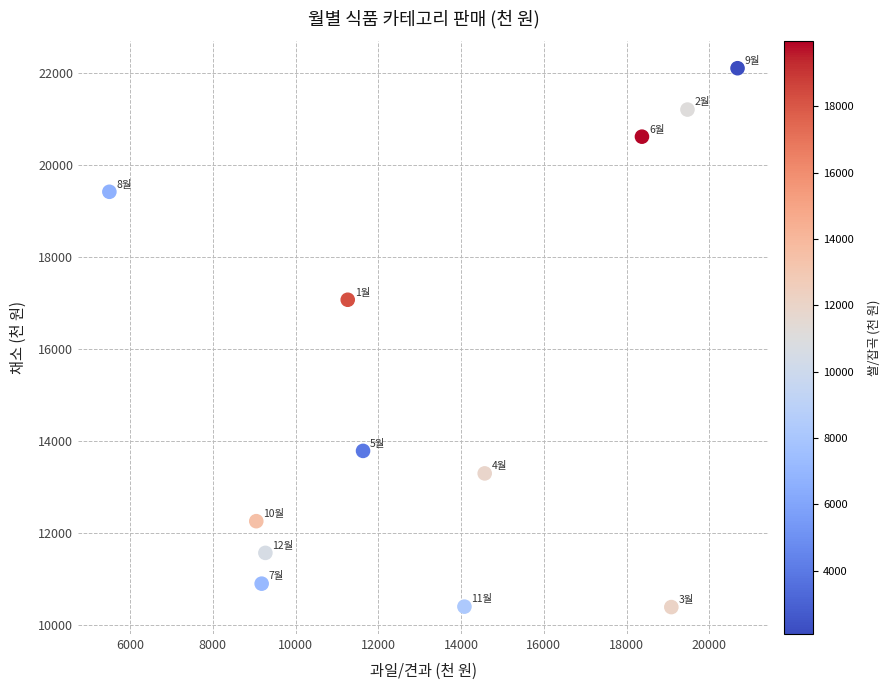

What Y value in the scatter plot is closest to 16245?

17070